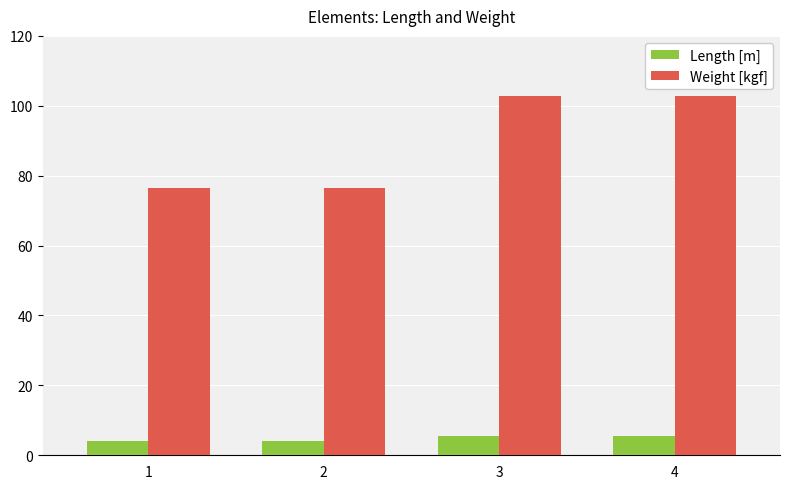

What are all the series names shown in the legend?

Length [m], Weight [kgf]